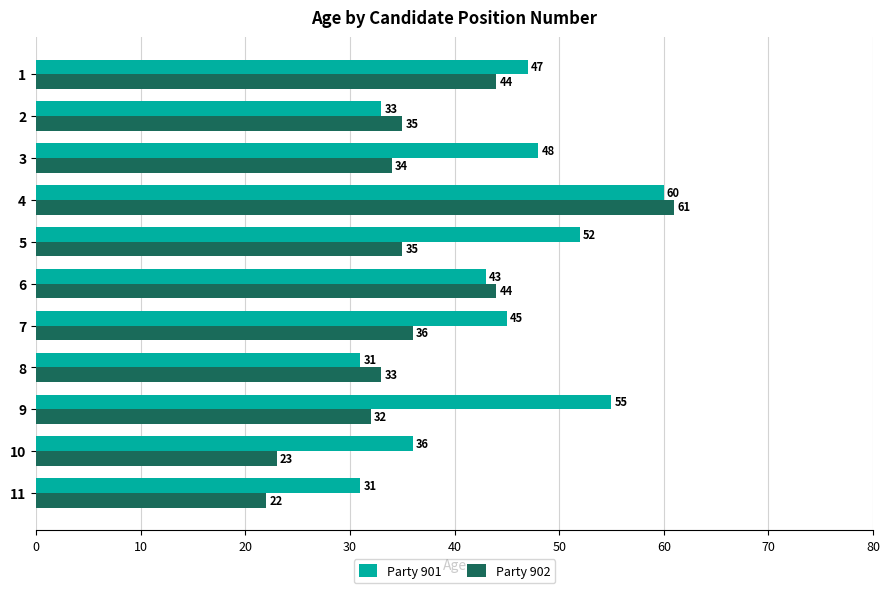

What is the difference between the maximum and minimum values in the Party 902 series?

39